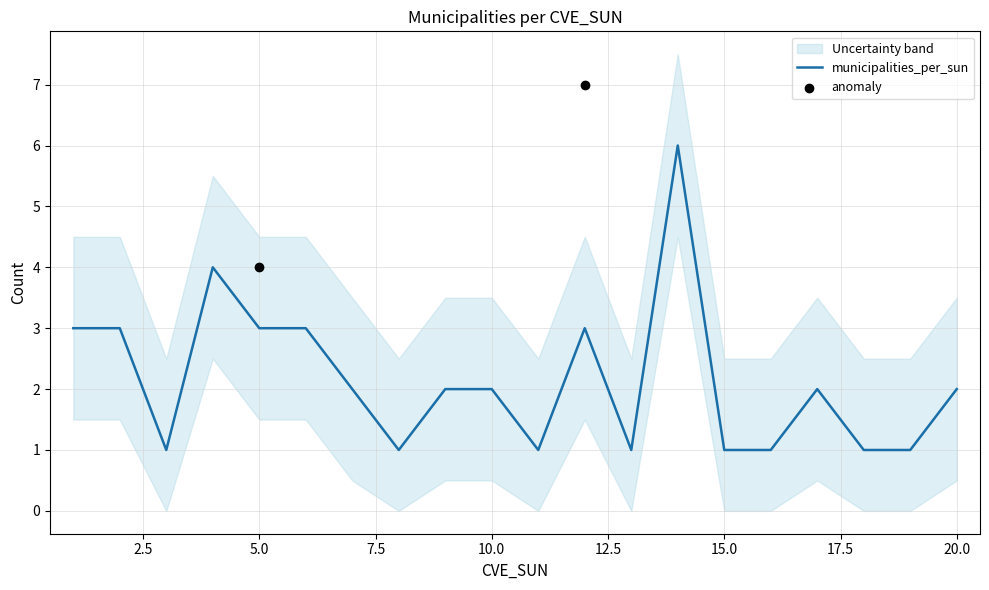

What is the total value across all series at 17?

6.0